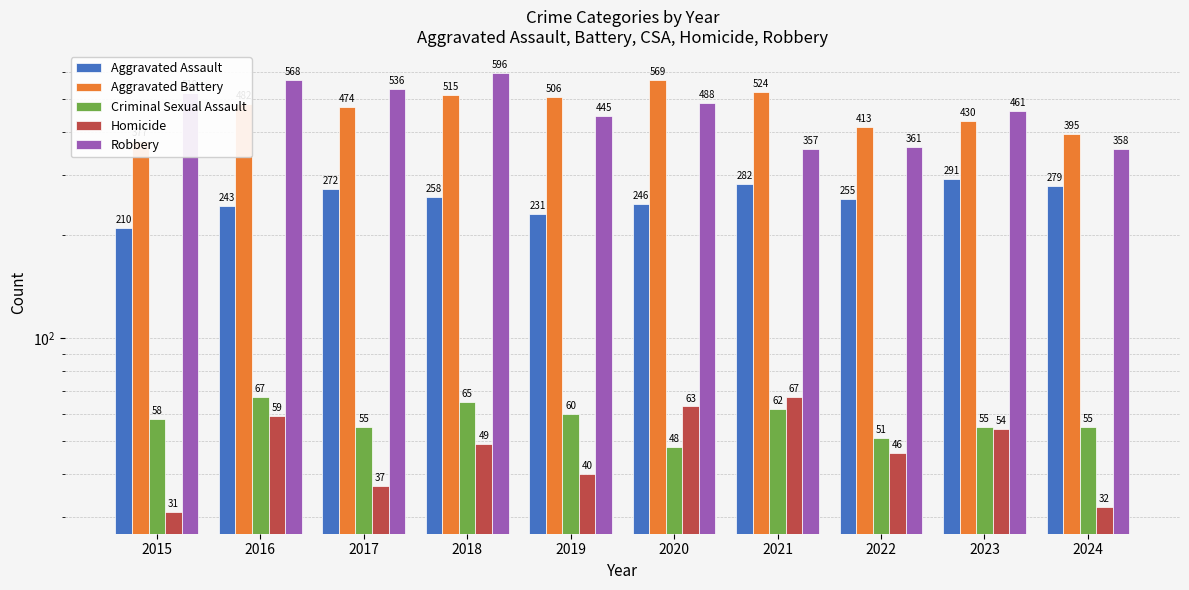

At how many categories does at least one series exceed 409?

9